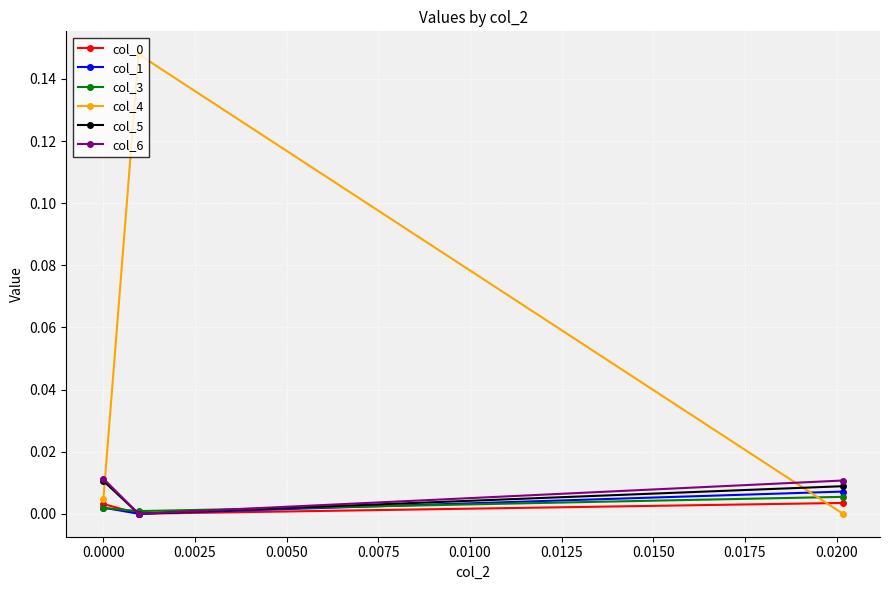

Which series has the largest range (max minus min)?

col_4